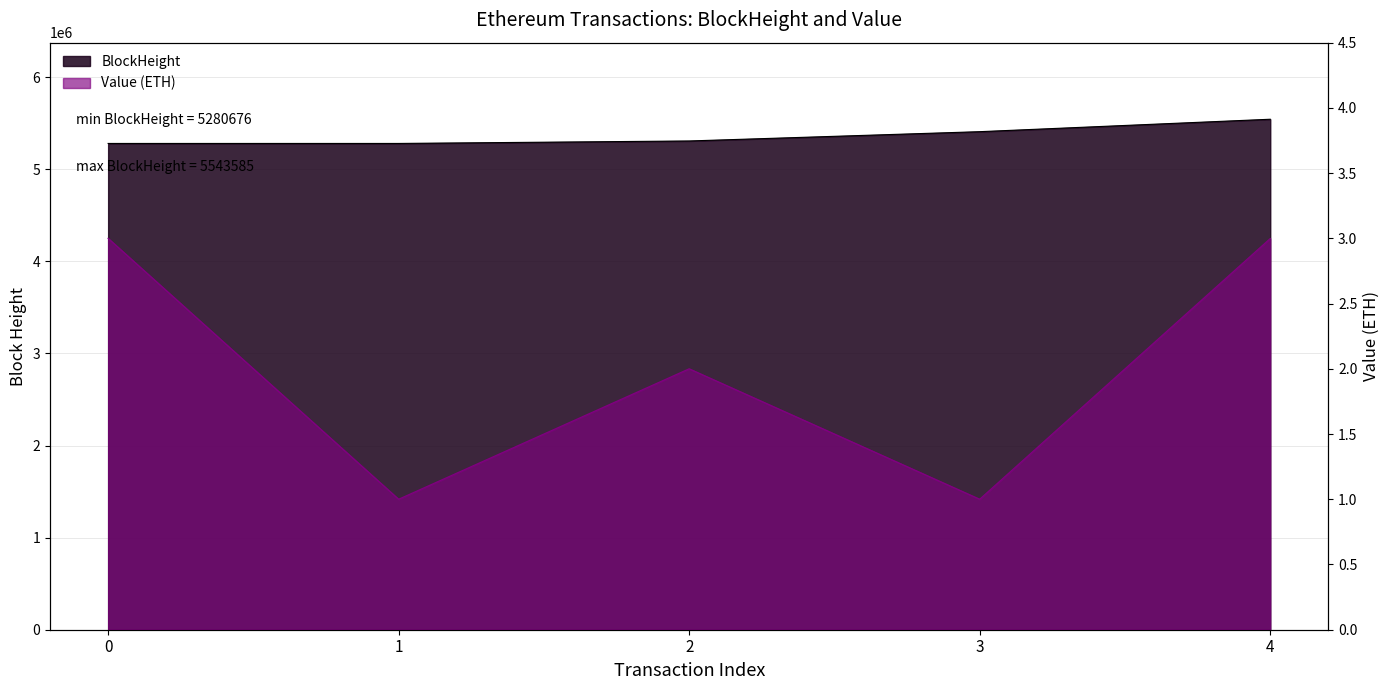

Reading left to right, extract all data points from this chart.

BlockHeight: 0=5280676.0	1=5280748.0	2=5307602.0	3=5408581.0	4=5543585.0
Value: 0=3.0	1=1.0	2=2.0	3=1.0	4=3.0